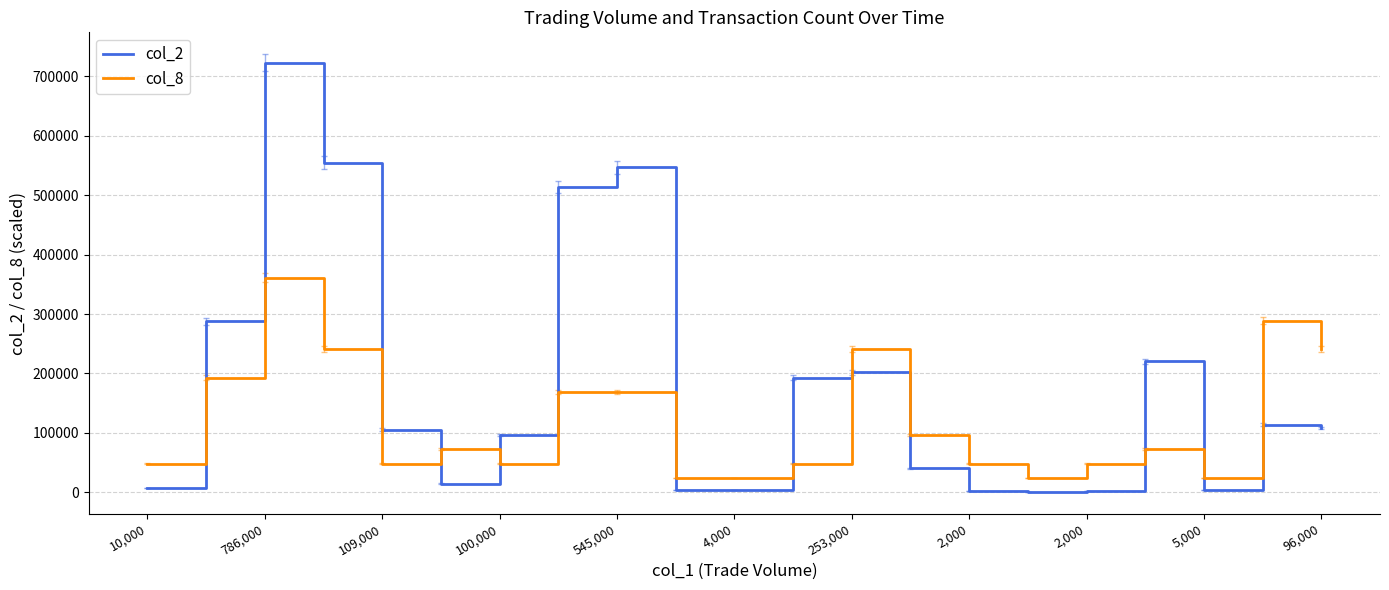

What is the difference between the maximum and second lowest values in the col_2 series?

721280.0